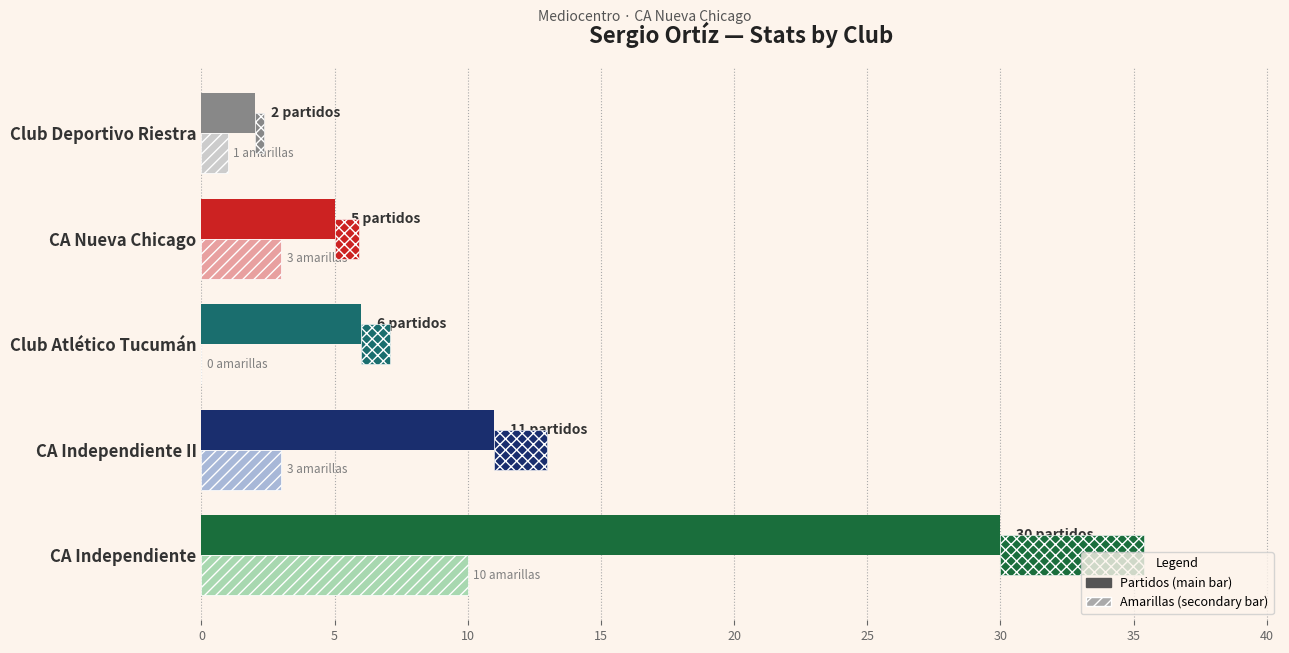

Which series has the largest total across all categories?

Partidos